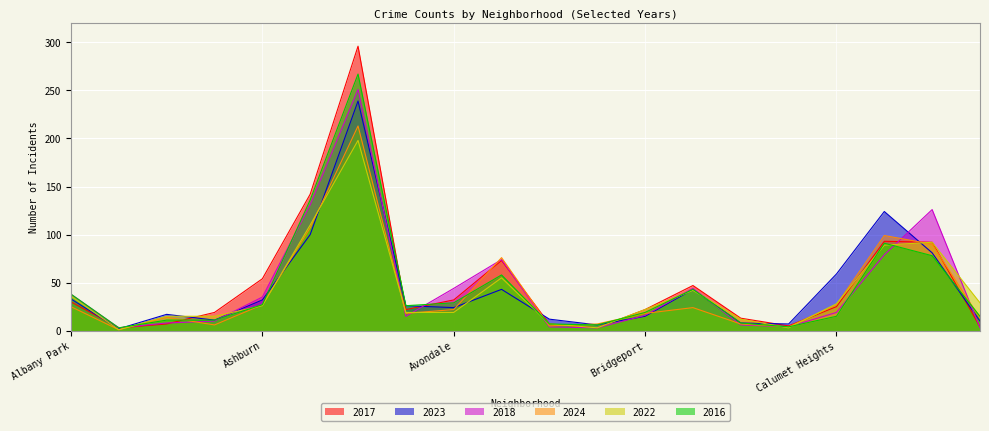

Read the 2016 value at Brighton Park.

43